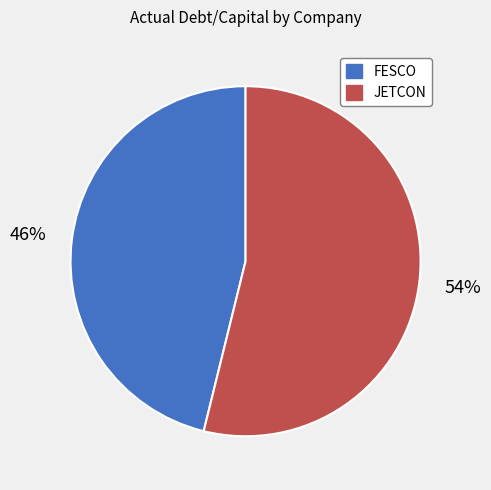

To the nearest percent, what is the average slice percentage?

50%